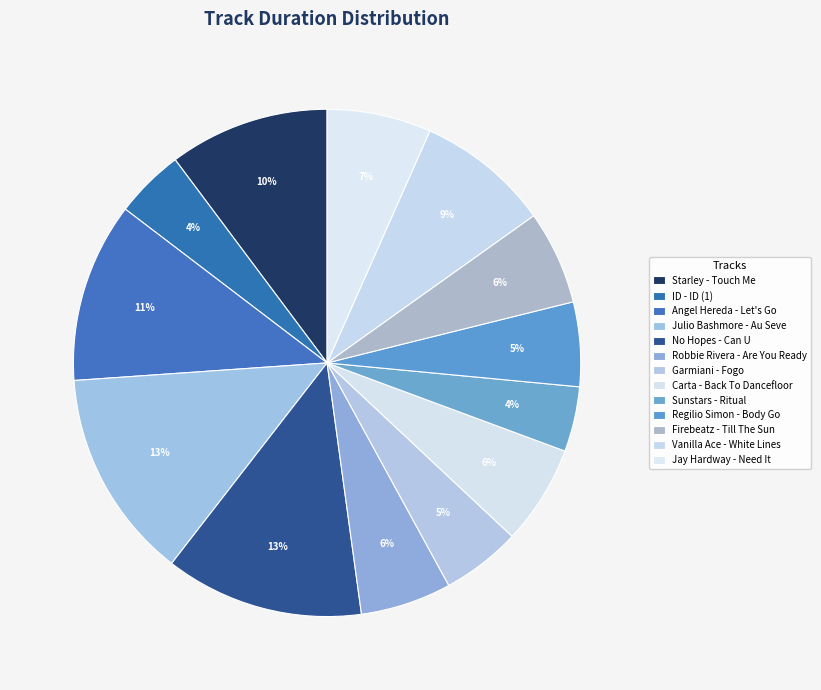

Which slice is the smallest?

Sunstars - Ritual